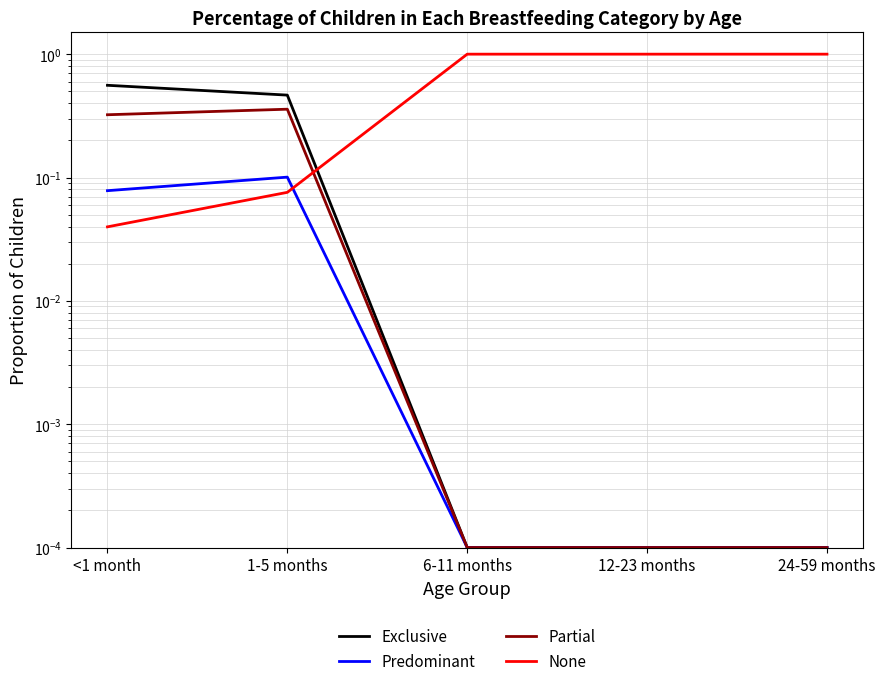

Which category has the lowest value in the Exclusive series?

6-11 months